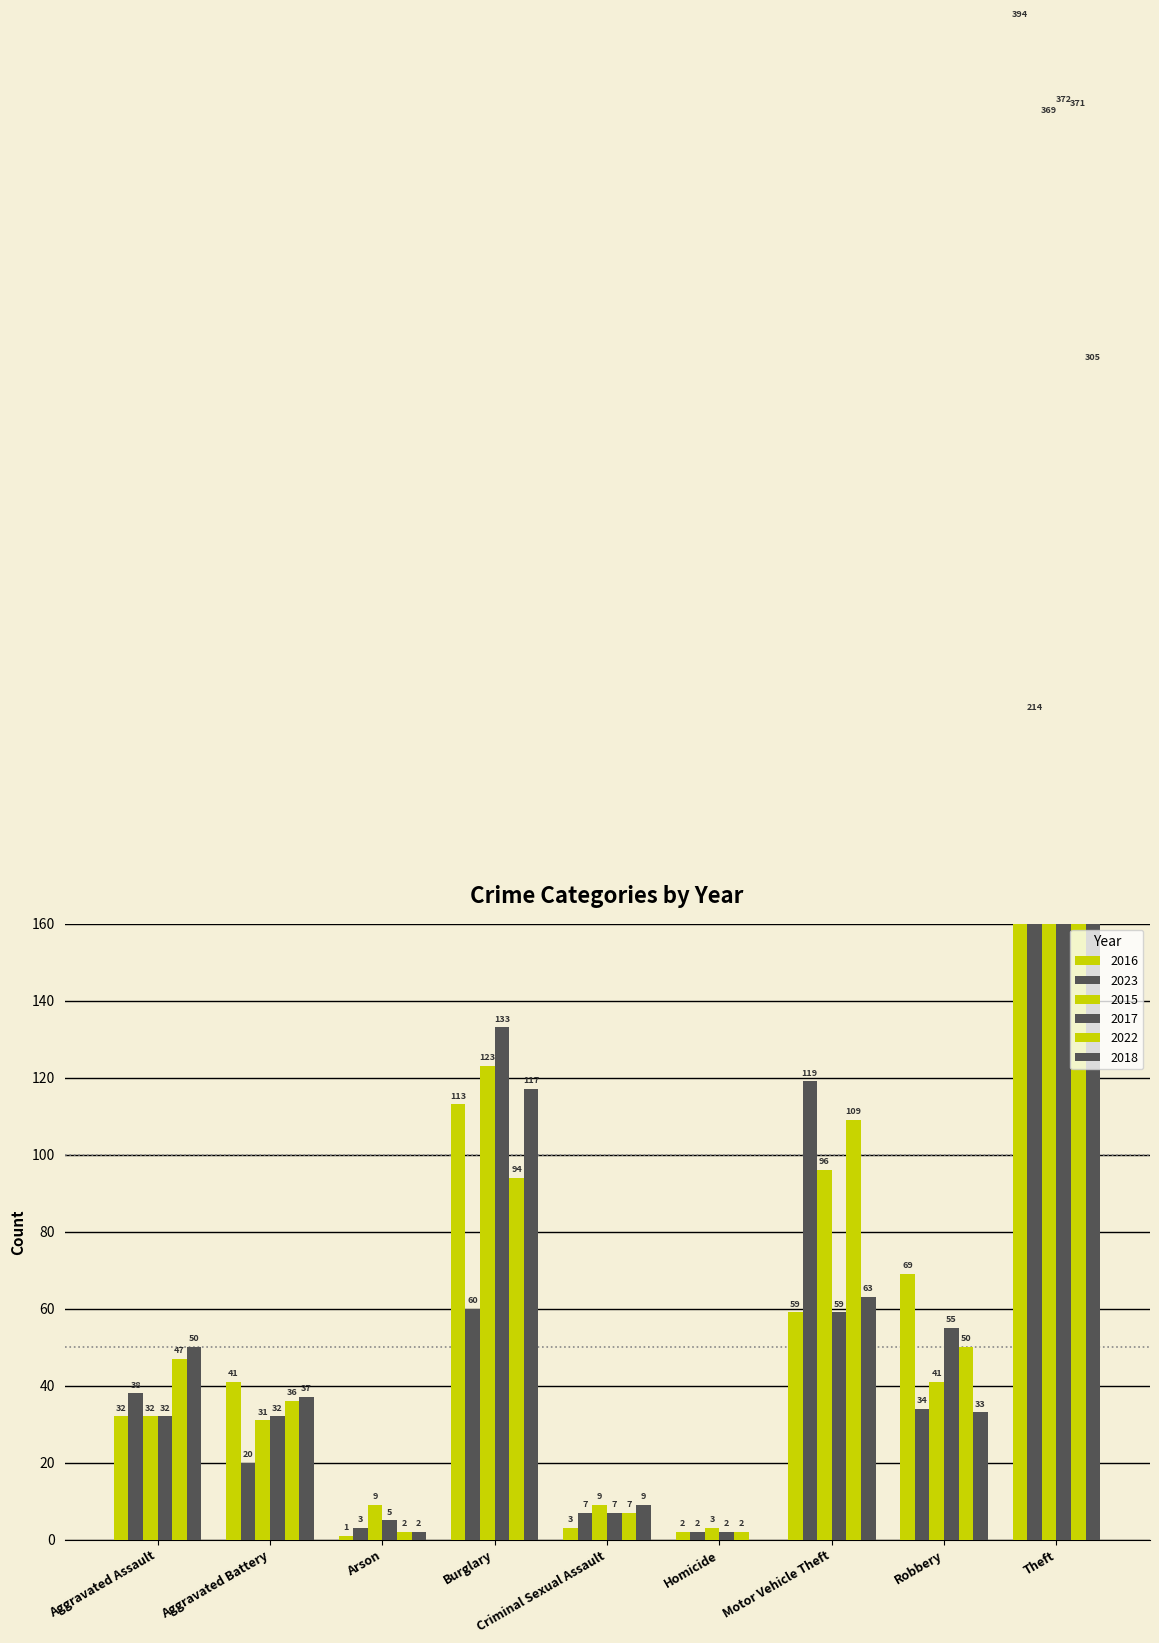

The value of 2017 at Criminal Sexual Assault is 10. True or false?

False